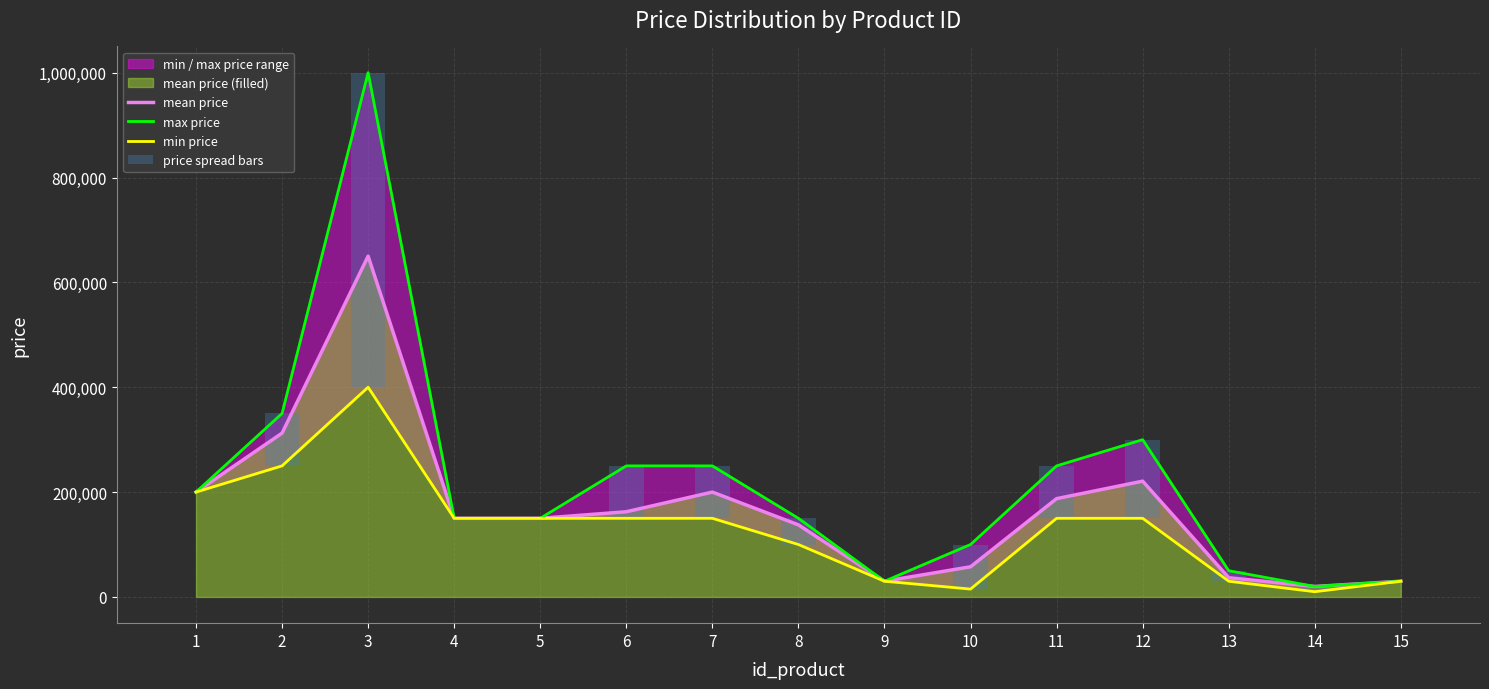

How many data points in price spread bars are above 50000?

7